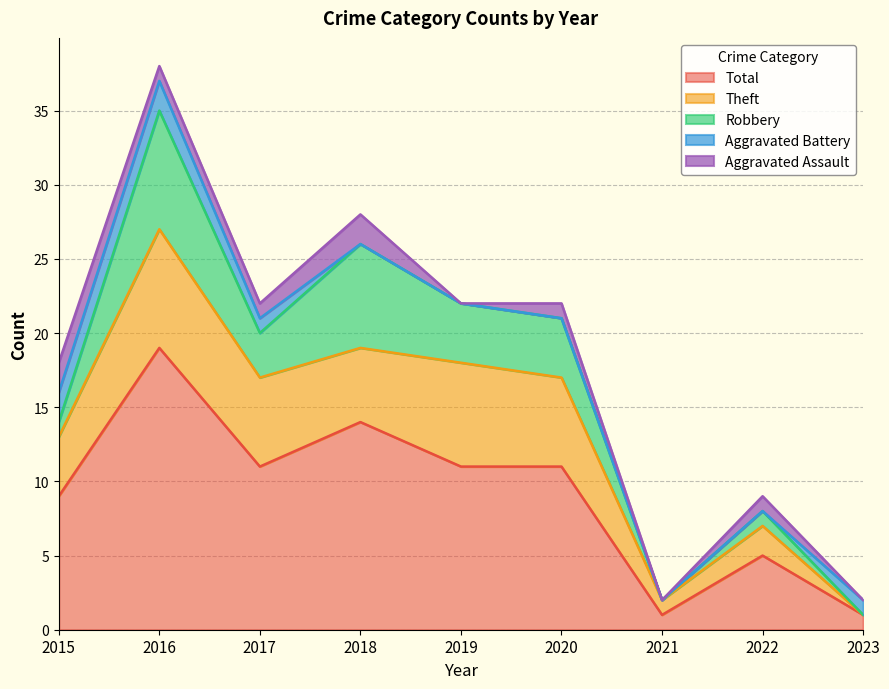

At which label does Theft first exceed 5?

2016